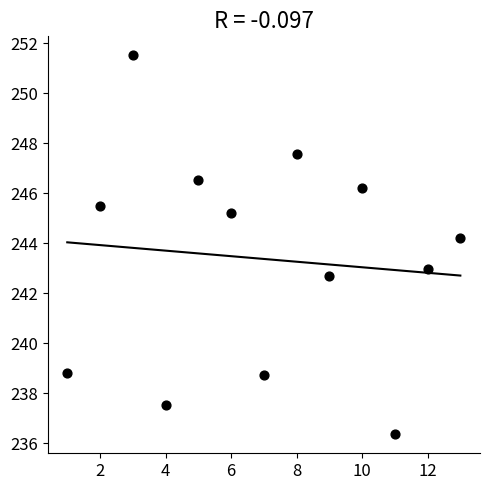

What is the range of X values (max minus min)?

12.0